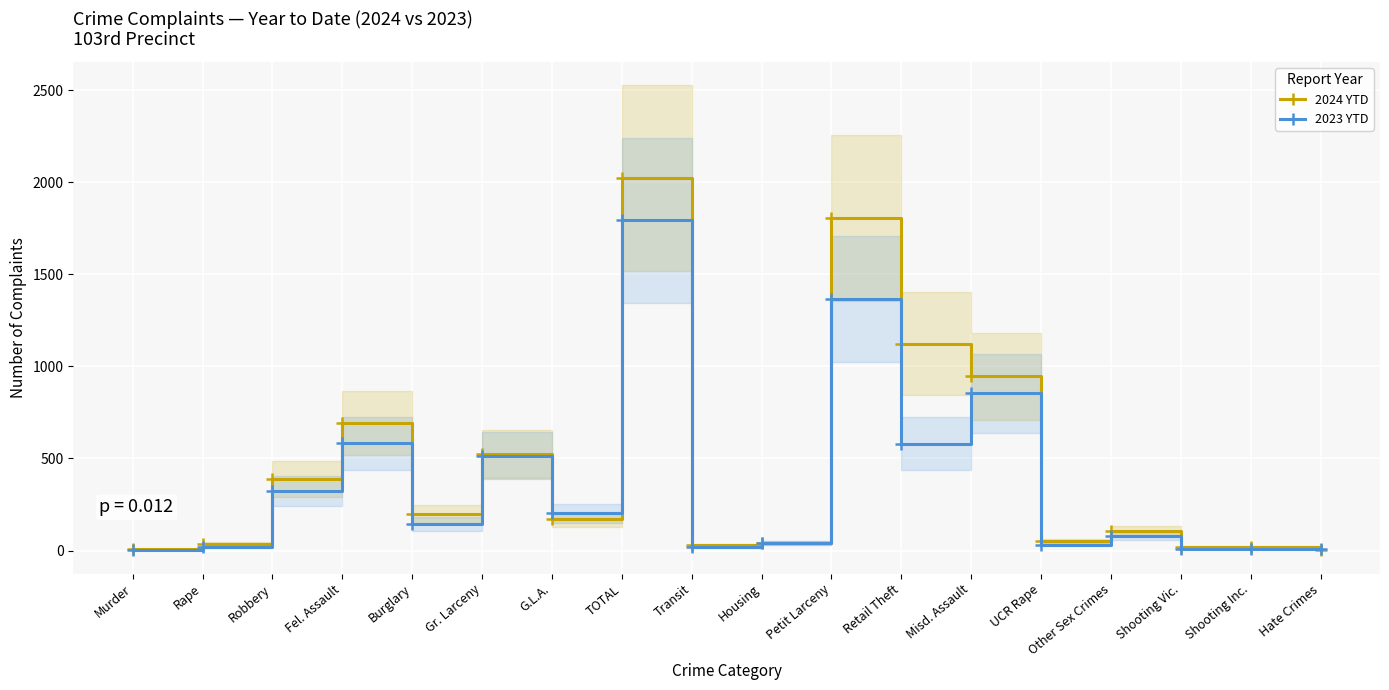

What is the label of the 3rd point from the left?

Robbery